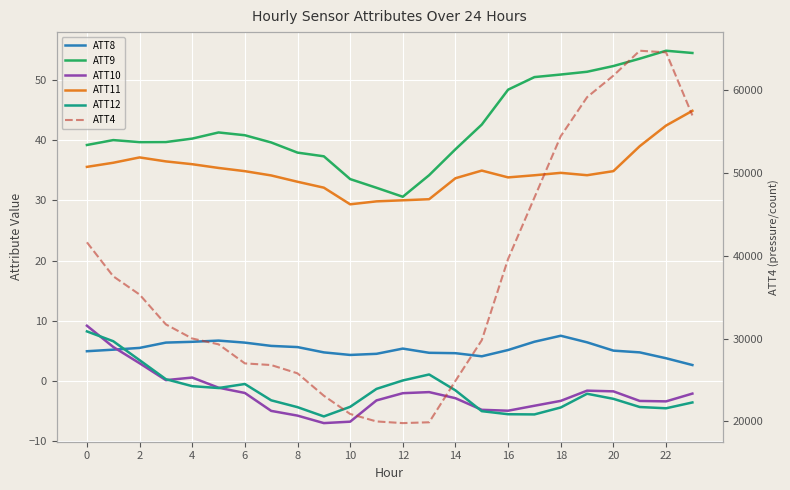

How many values in the ATT11 series are below 34?

8